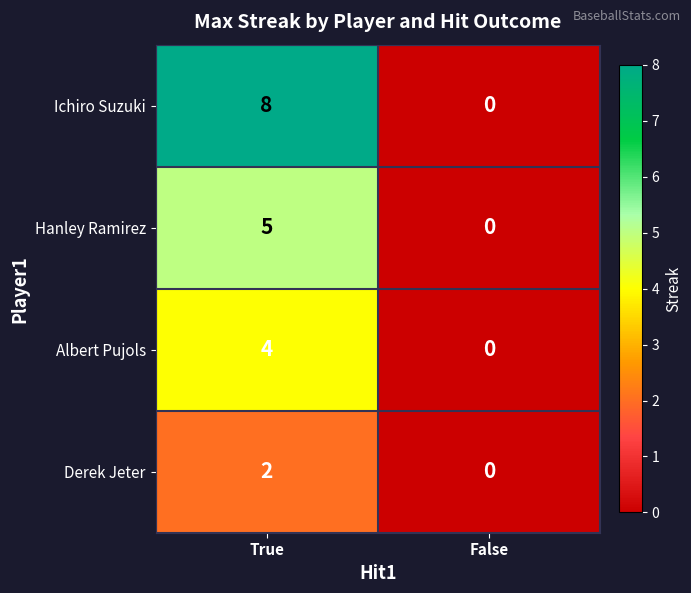

List the series in order of their overall mean, lowest first.

Derek Jeter, Albert Pujols, Hanley Ramirez, Ichiro Suzuki